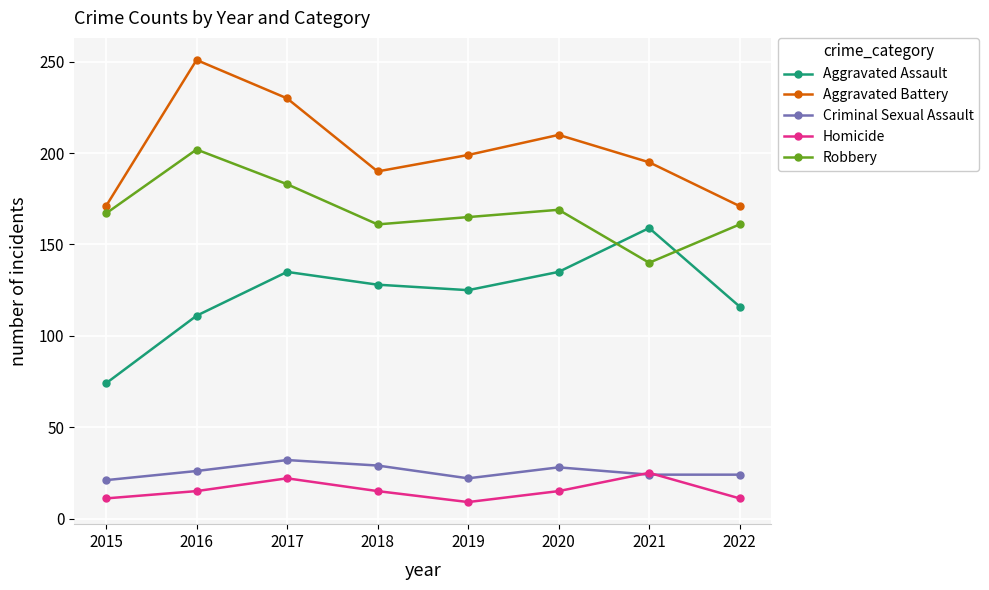

Does the chart have visible grid lines?

Yes